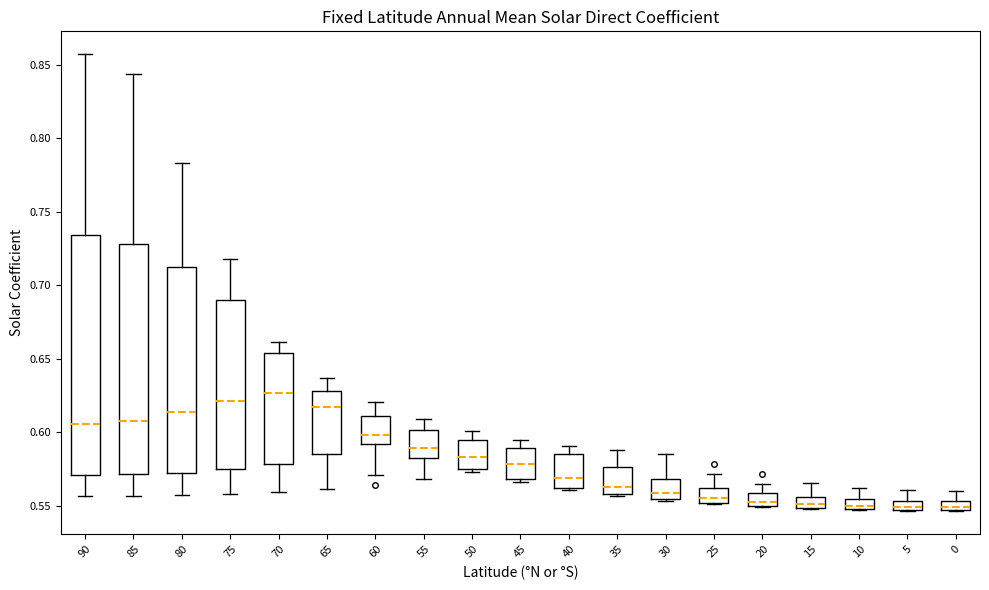

Which box is the tallest, from its lower edge to its upper edge?

90